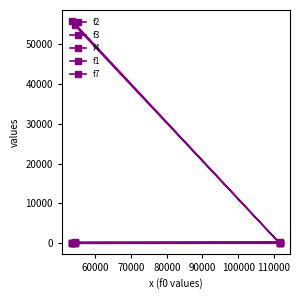

How many lines are shown in the chart?

5